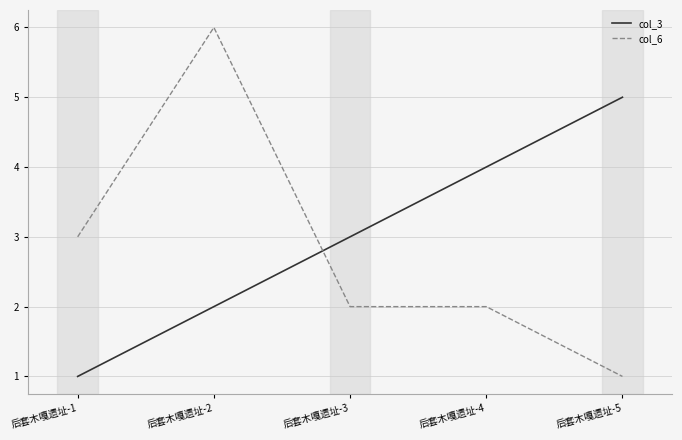

List the labels in order of col_3 value, smallest first.

后套木嘎遗址-1, 后套木嘎遗址-2, 后套木嘎遗址-3, 后套木嘎遗址-4, 后套木嘎遗址-5